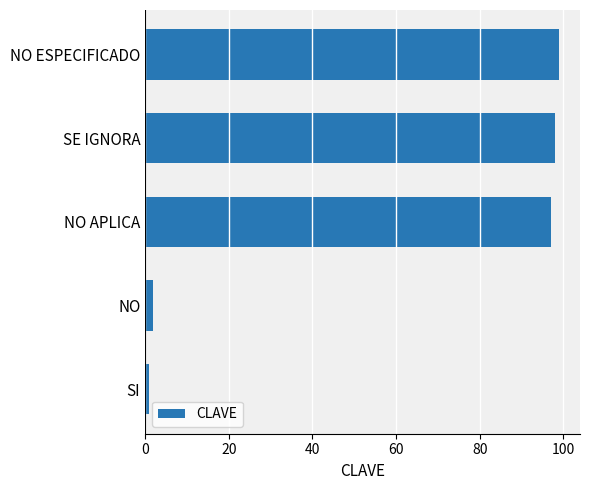

The chart shows a value of 98 at SE IGNORA. True or false?

True